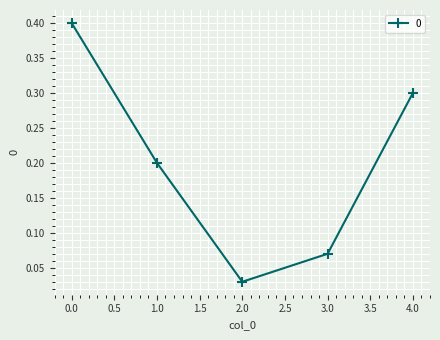

At which category does the data reach its first local valley?

2.0